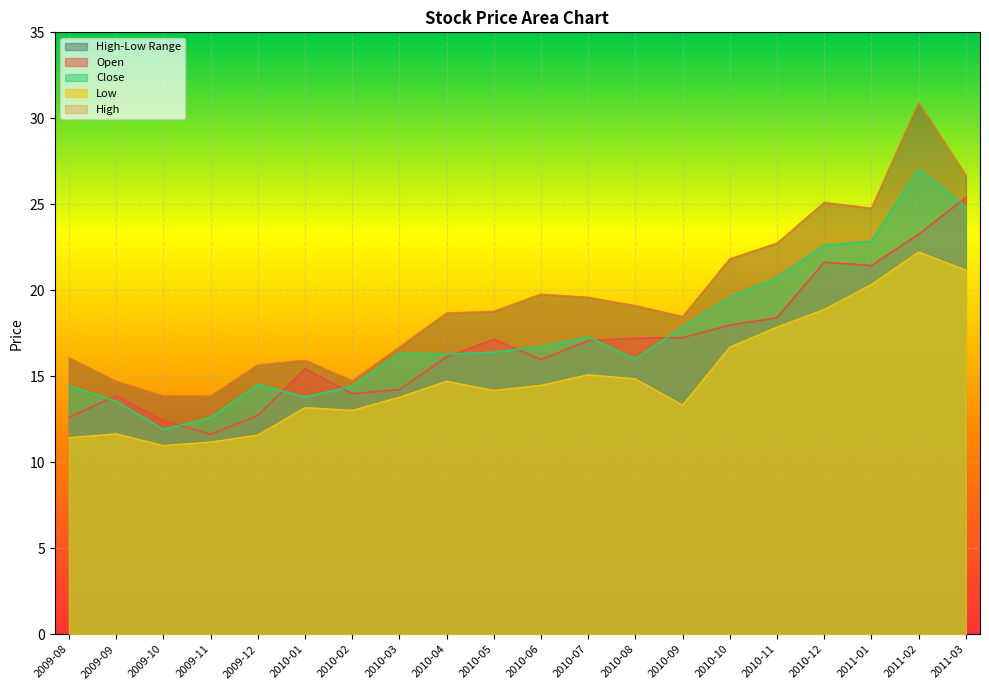

What is the lowest value of the Close series?

11.9